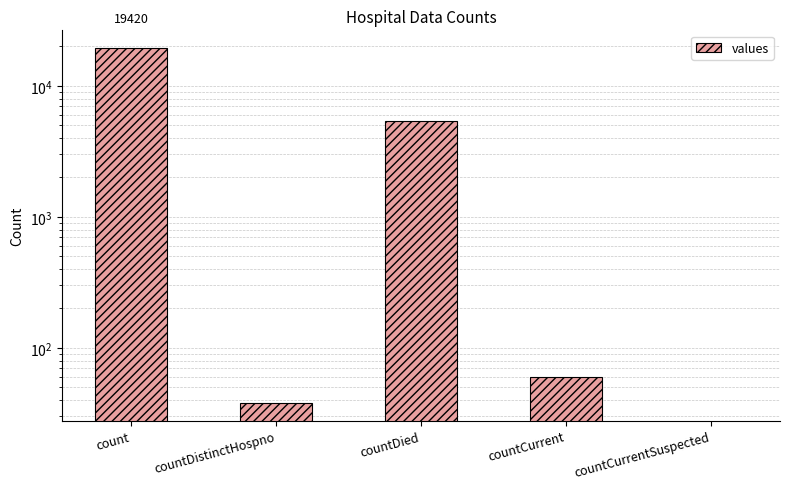

How many bars are there in total?

5